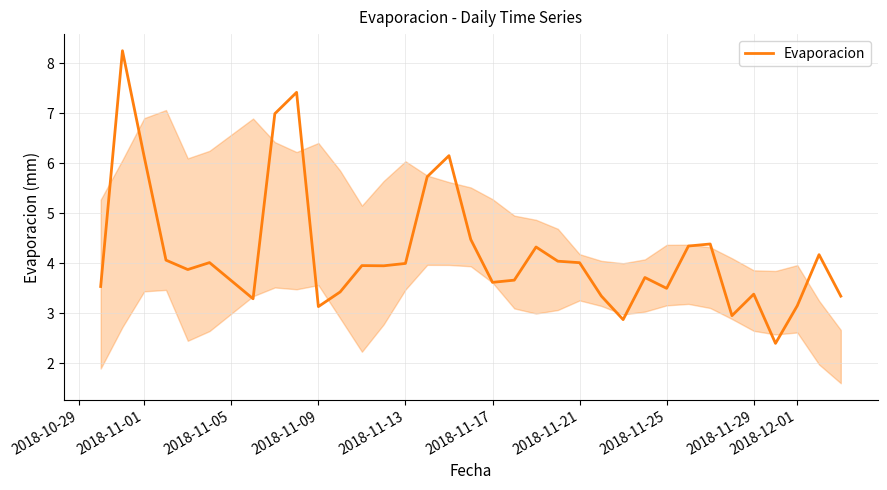

What is the maximum value shown in the chart?

8.2